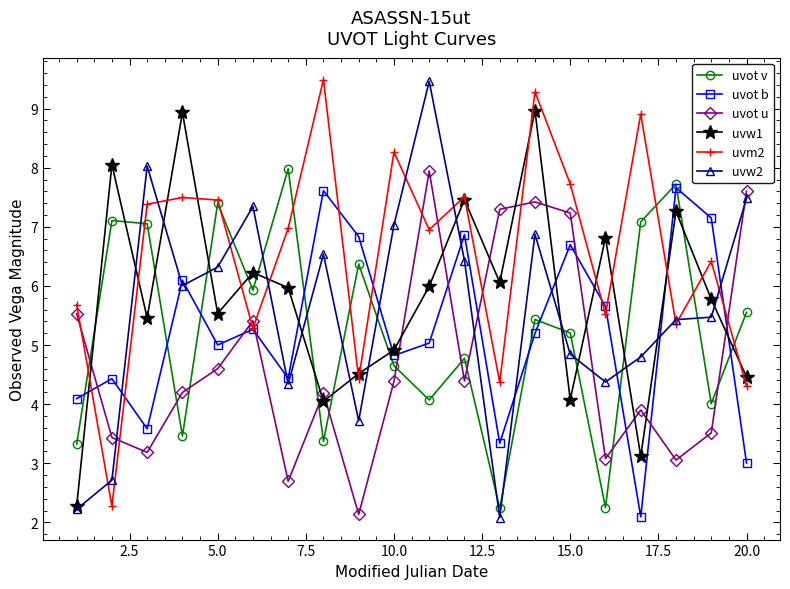

How many interior local valleys does the uvot v series have?

7